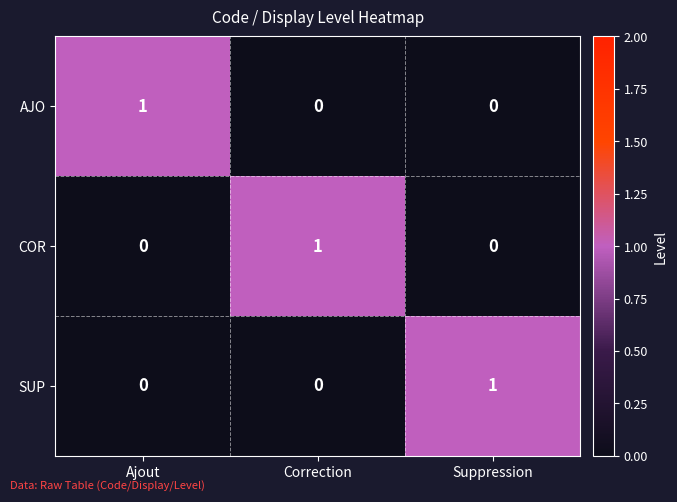

The SUP series shows 1 at Correction. True or false?

False